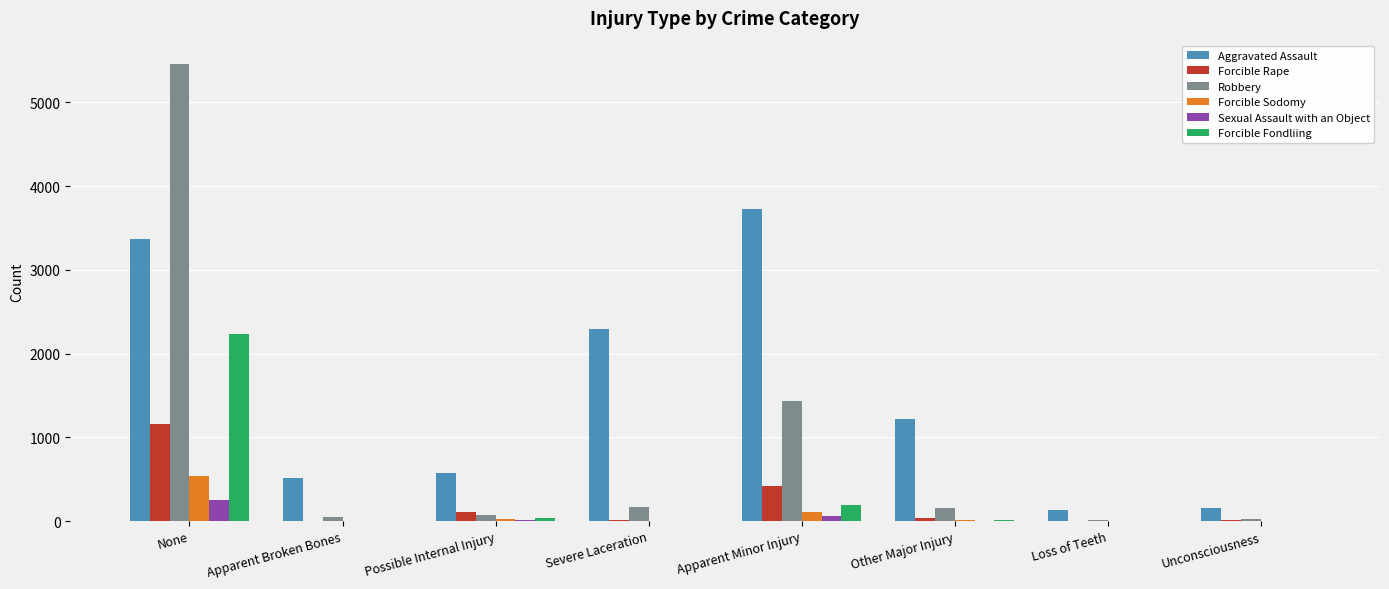

Which series has the widest spread of values?

Robbery